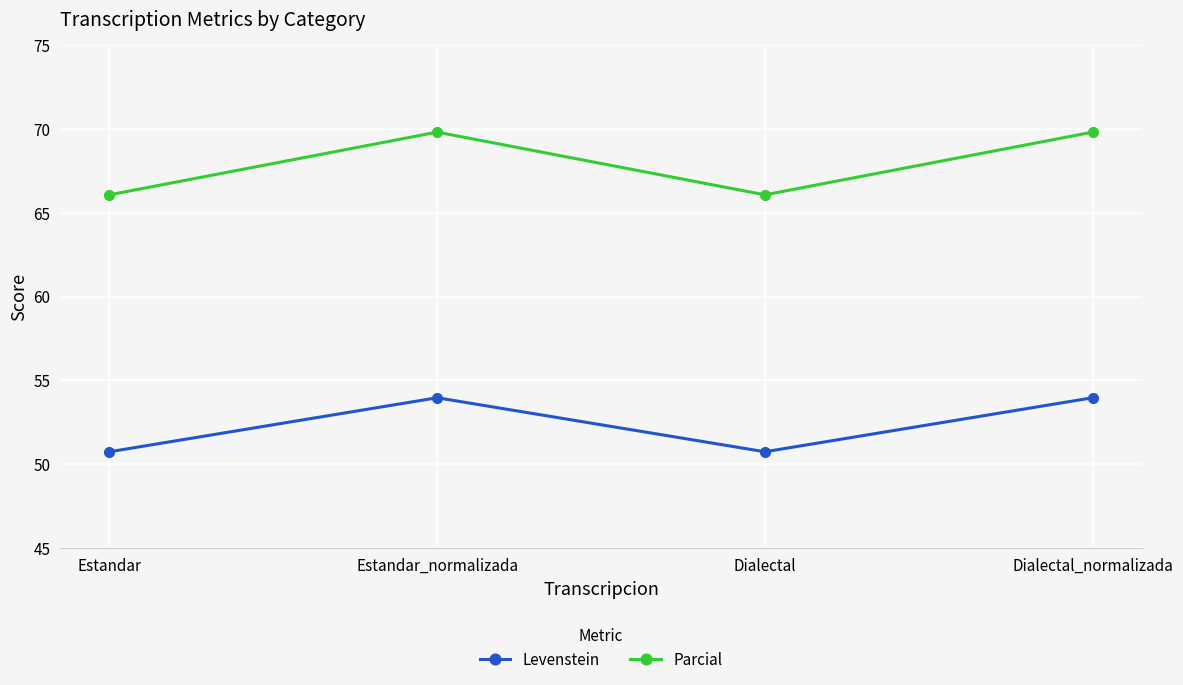

What is the difference between the maximum and minimum values in the Levenstein series?

3.2